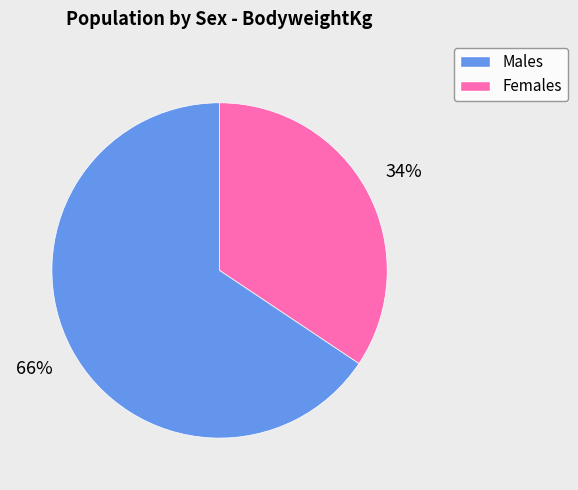

To the nearest percent, what is the average slice percentage?

50%